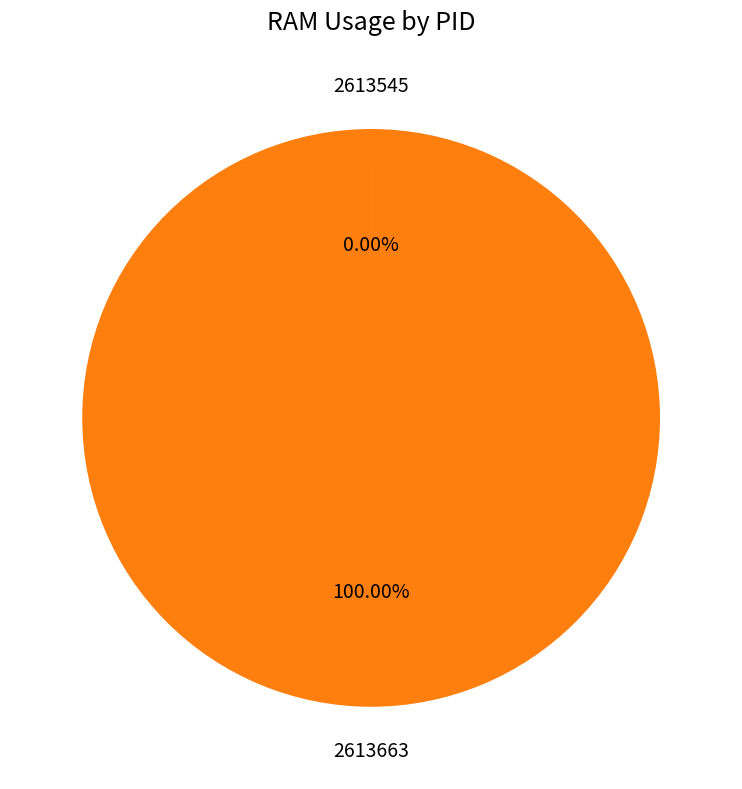

Is there a majority slice in this chart?

Yes